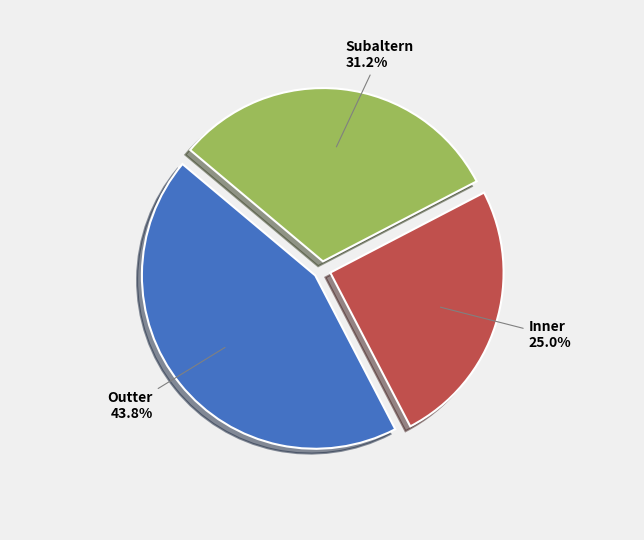

Which has a higher value, Subaltern or Inner?

Subaltern